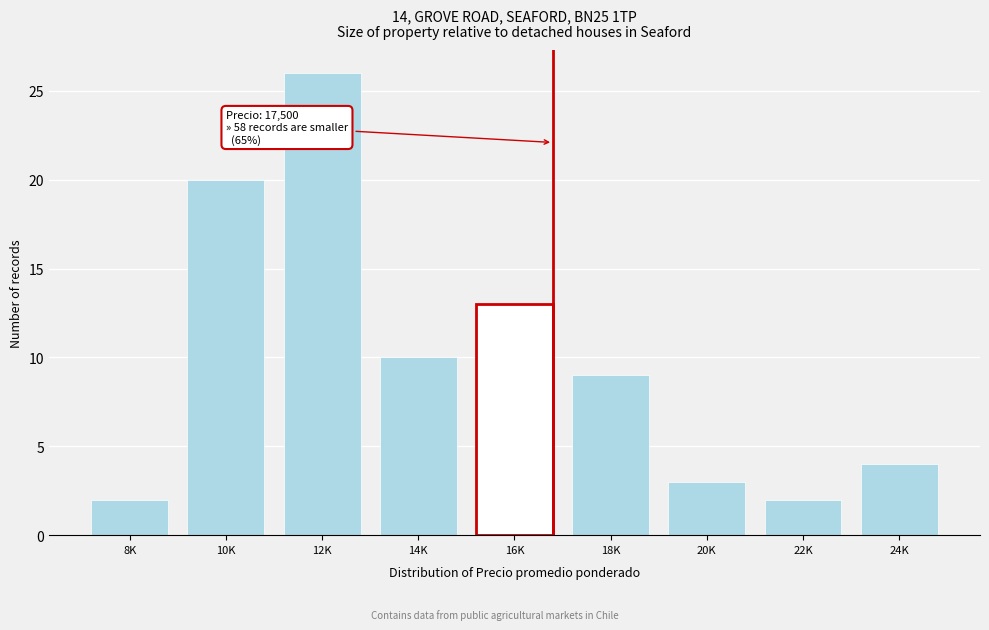

Reading right to left, extract all data points from this chart.

4	2	3	9	13	10	26	20	2